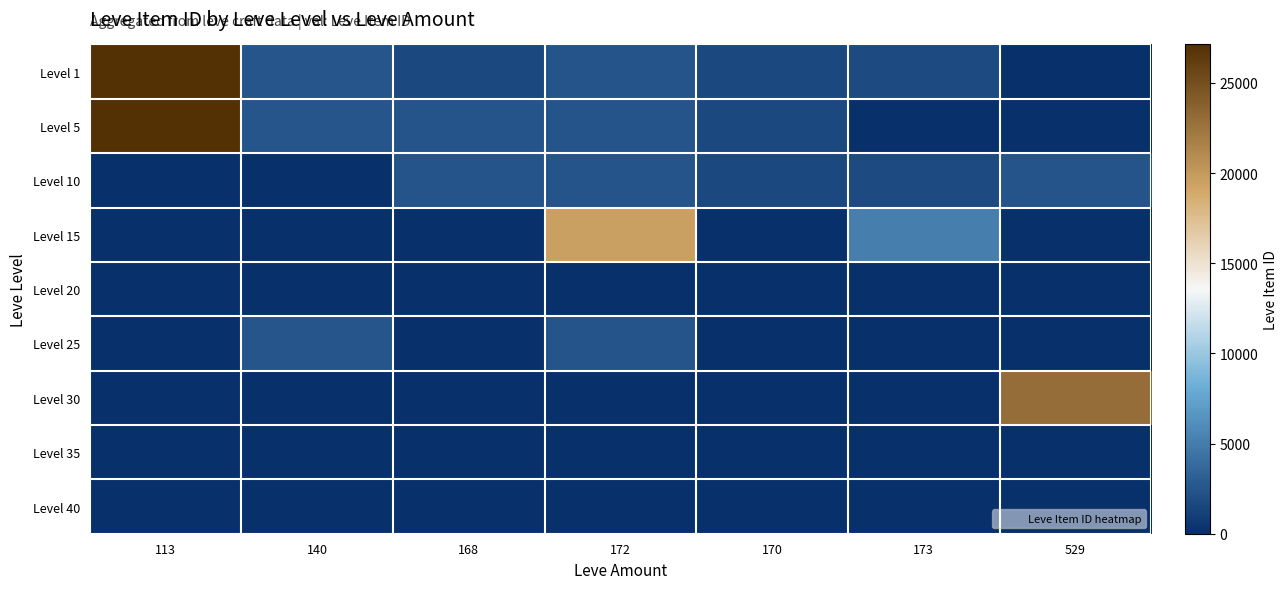

List the series in order of their peak value, highest first.

Level 1, Level 5, Level 30, Level 15, Level 25, Level 10, Level 20, Level 35, Level 40